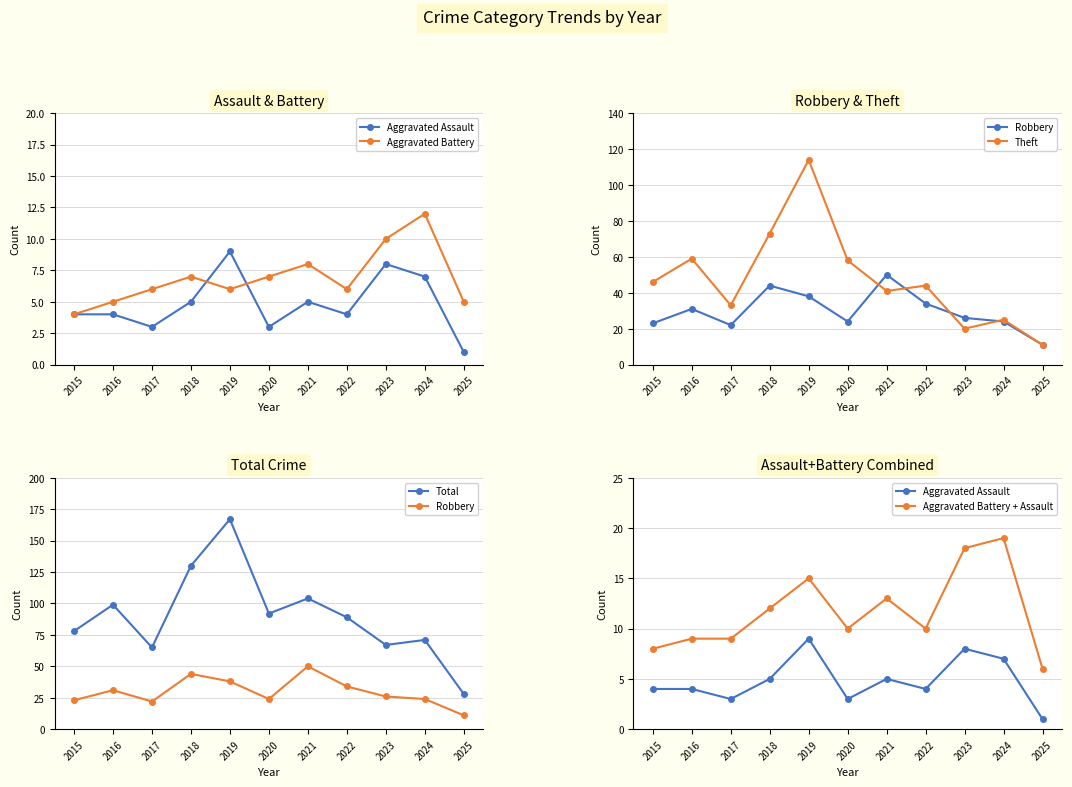

List the series in order of their peak value, lowest first.

Aggravated Assault, Aggravated Battery, Aggravated Battery + Assault, Robbery, Theft, Total